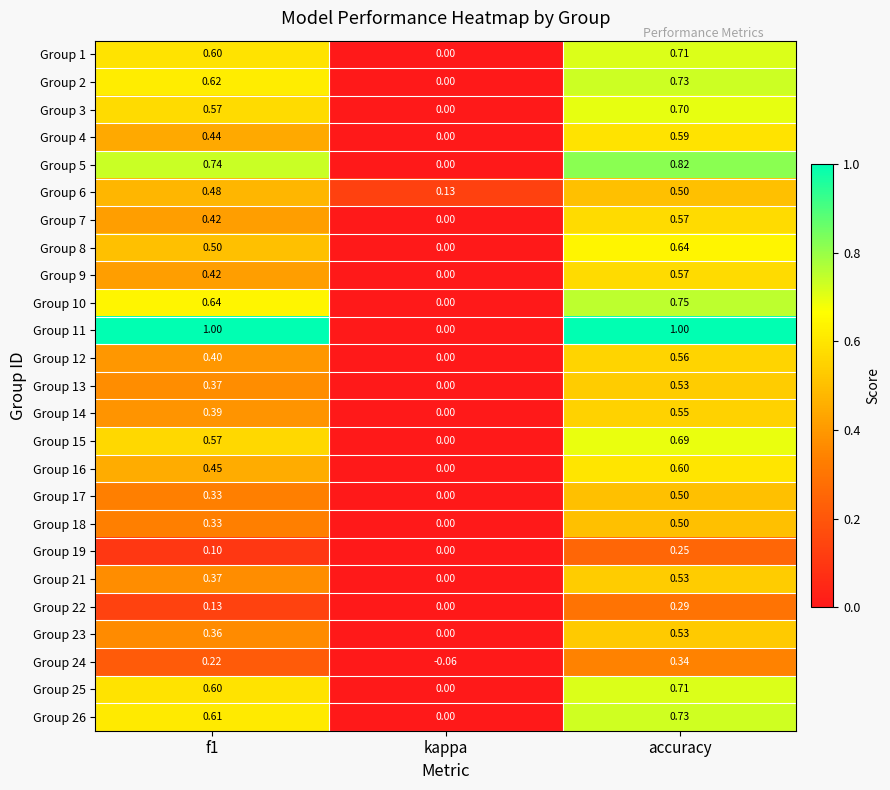

Where is Group 19 nearest to the value 0?

kappa